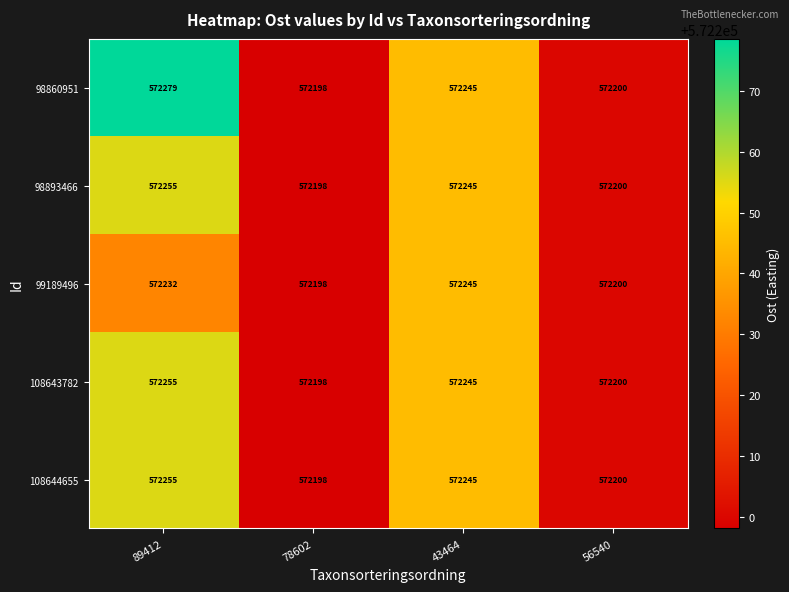

Rank the categories by 98860951 value from lowest to highest.

78602, 56540, 43464, 89412